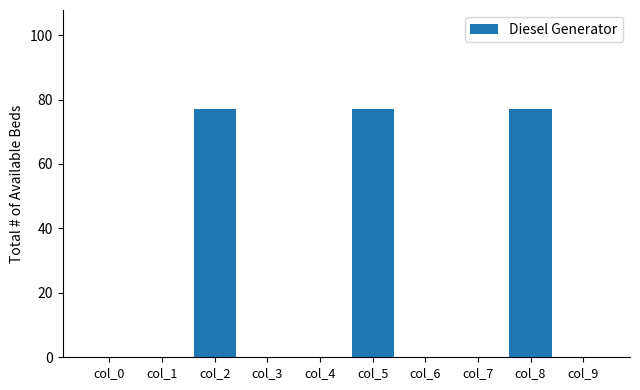

What is the change in value from col_1 to col_2?

+77